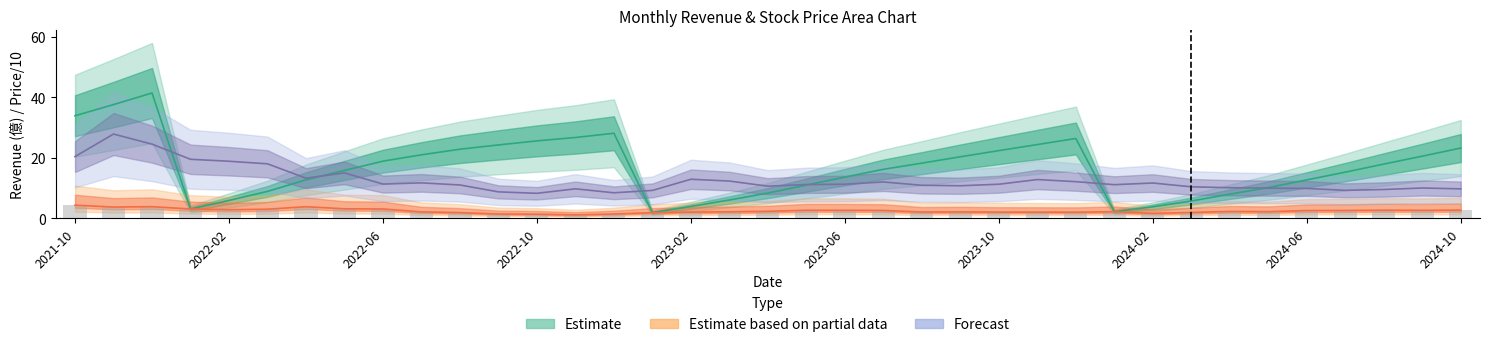

At which label does 累計營收 reach its minimum?

2023-01